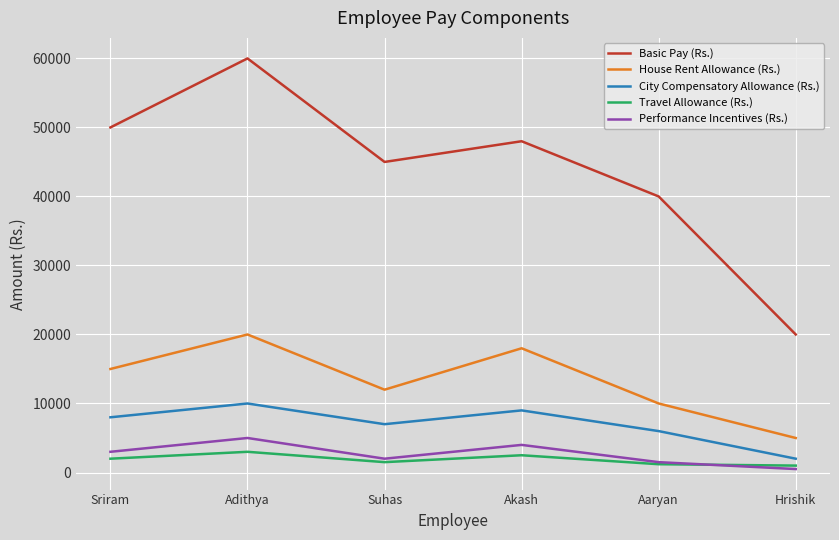

In City Compensatory Allowance (Rs.), how many points are higher than both neighbors (excluding endpoints)?

2